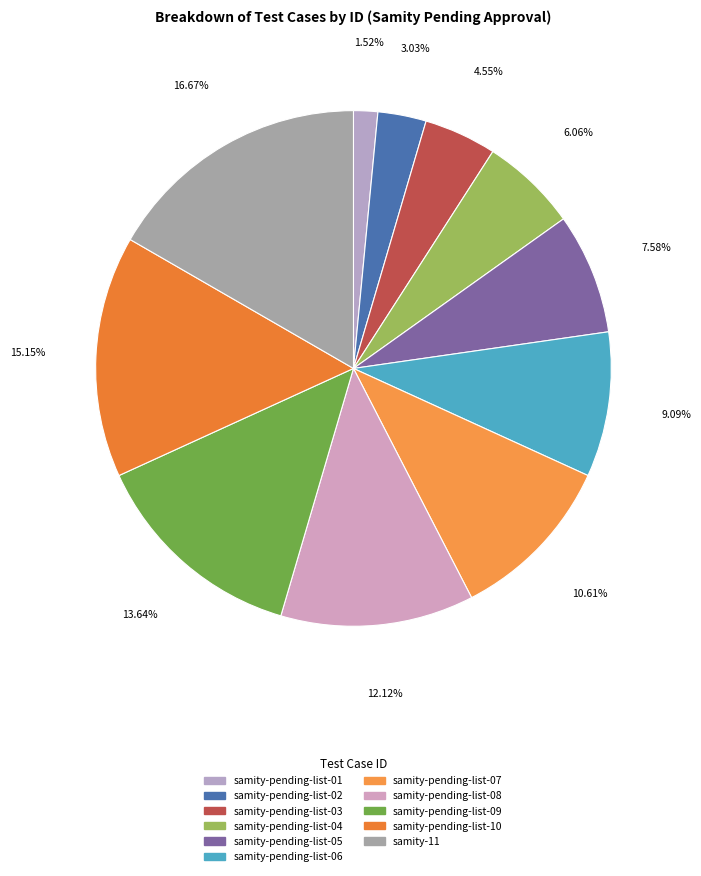

What is the largest slice in the pie chart?

samity-11